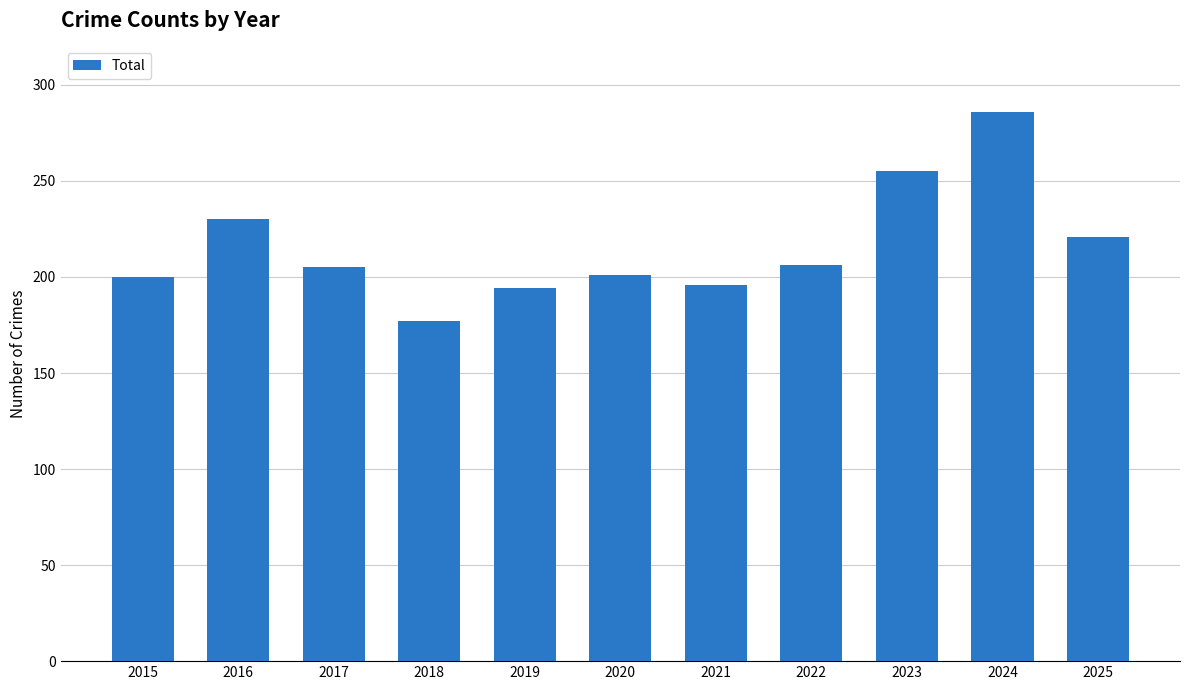

At which label is the value closest to 231?

2016